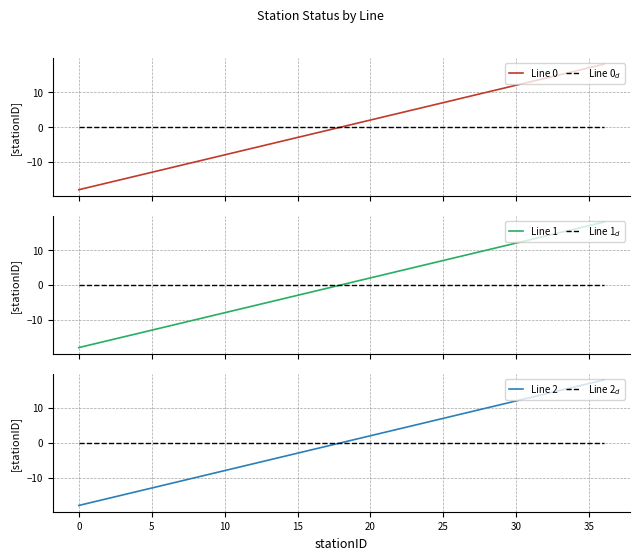

Which series has the largest range (max minus min)?

Line 0